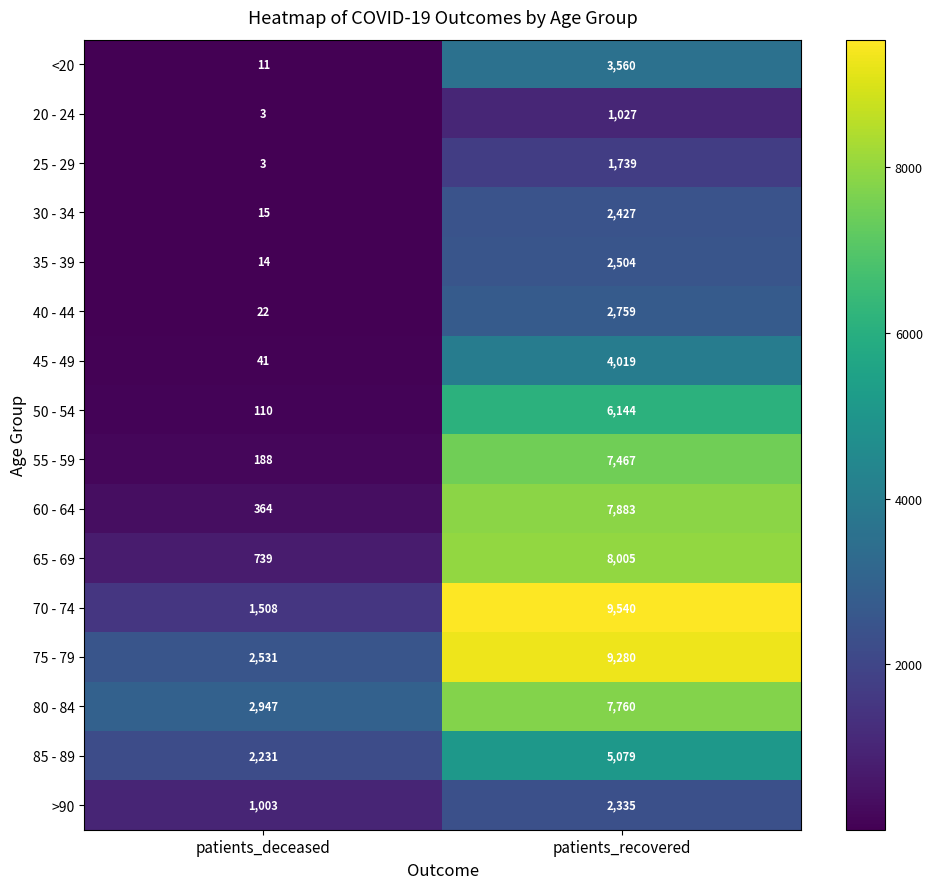

Which series has the largest range (max minus min)?

70 - 74